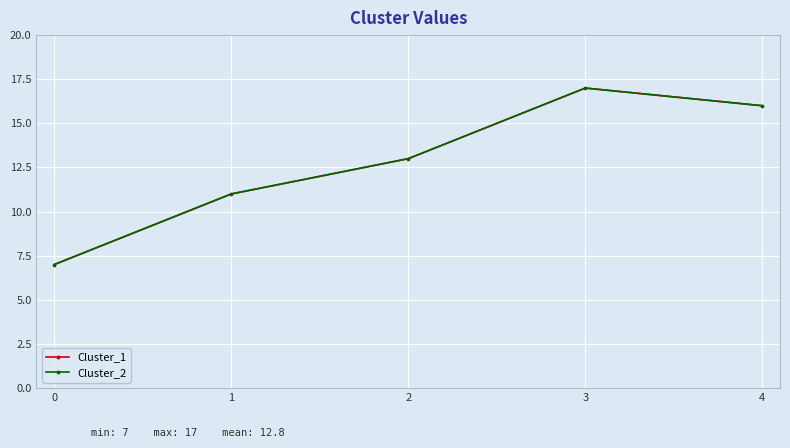

How many data points in Cluster_1 are less than 13?

2